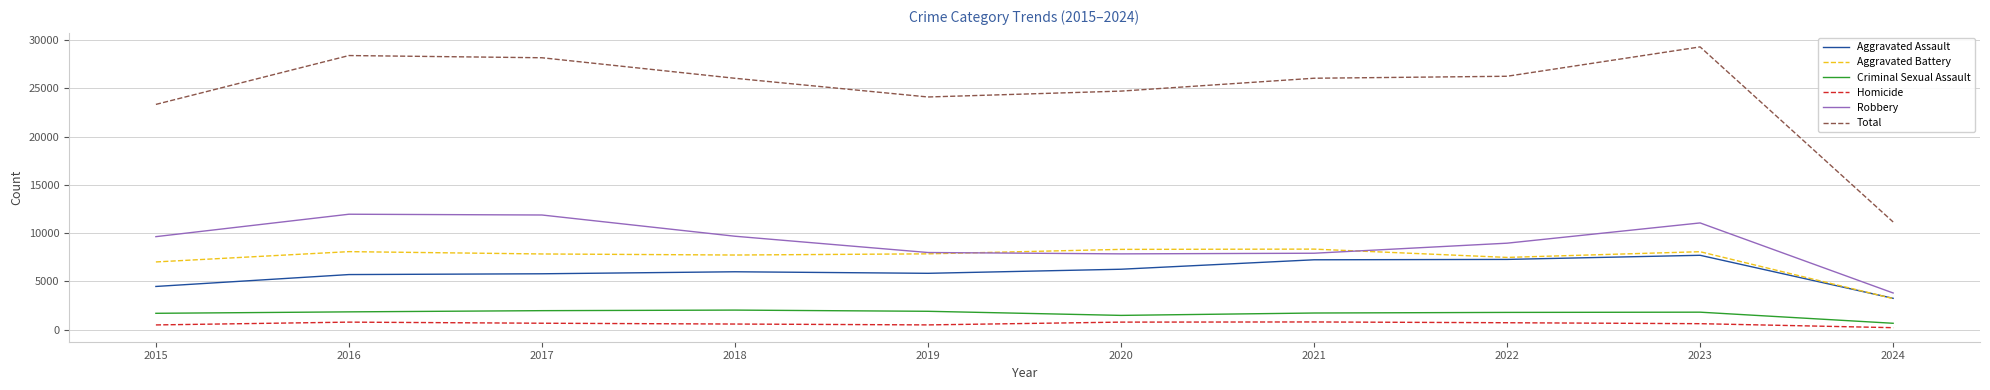

What is the maximum value shown in the chart?

29288